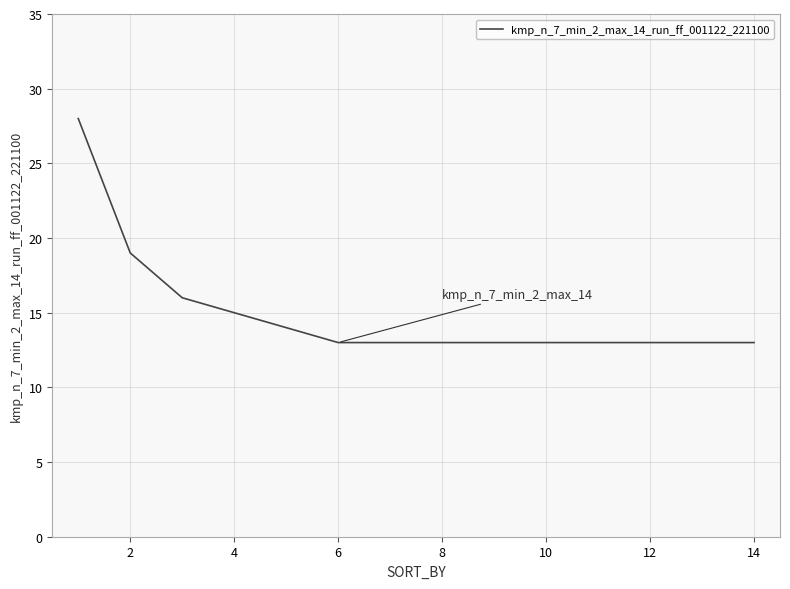

How many data points does each series have?

14